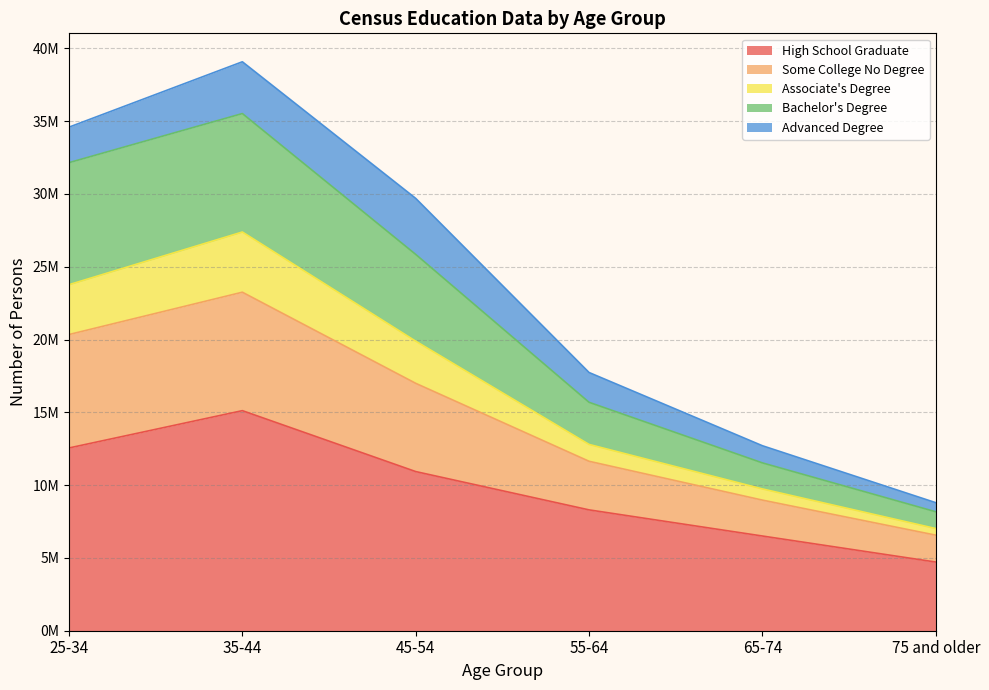

At which label does High School Graduate reach its minimum?

75 and older